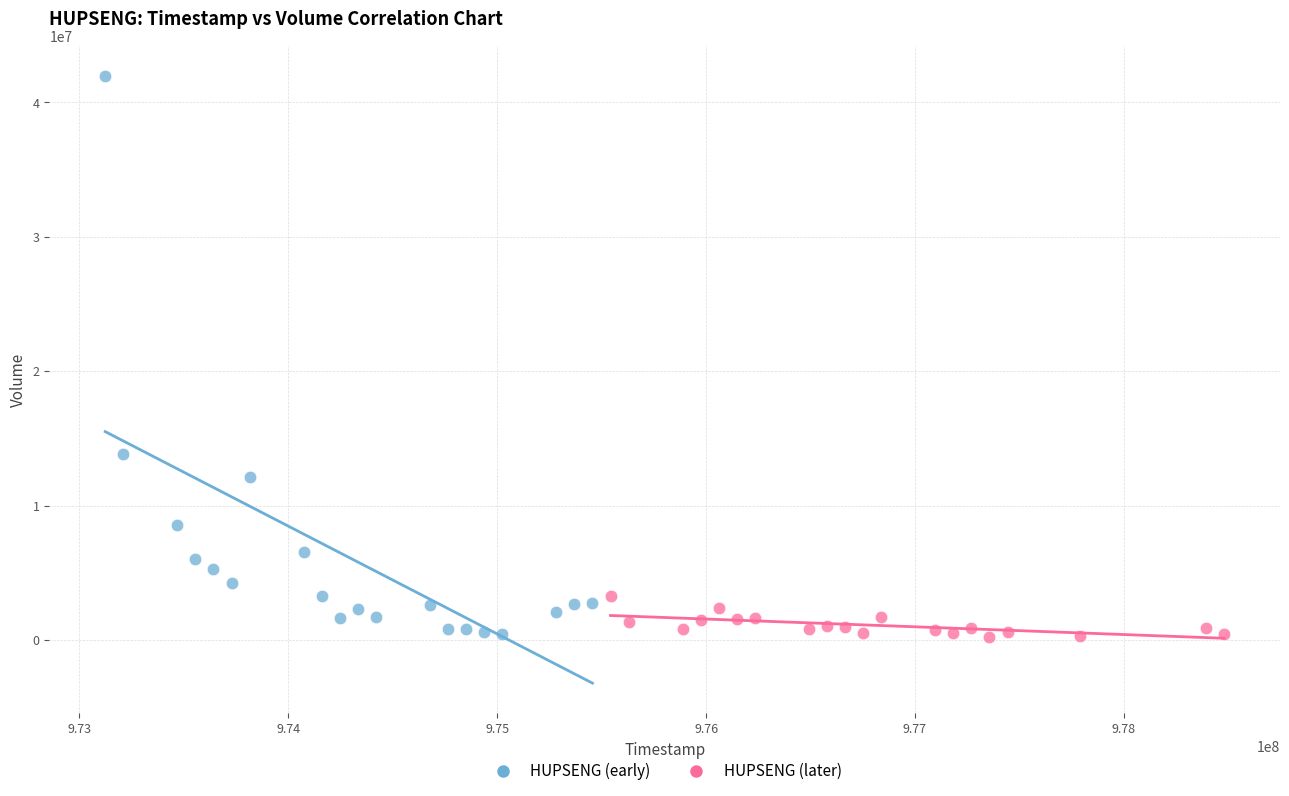

Which series reaches the maximum Y coordinate?

HUPSENG (early)